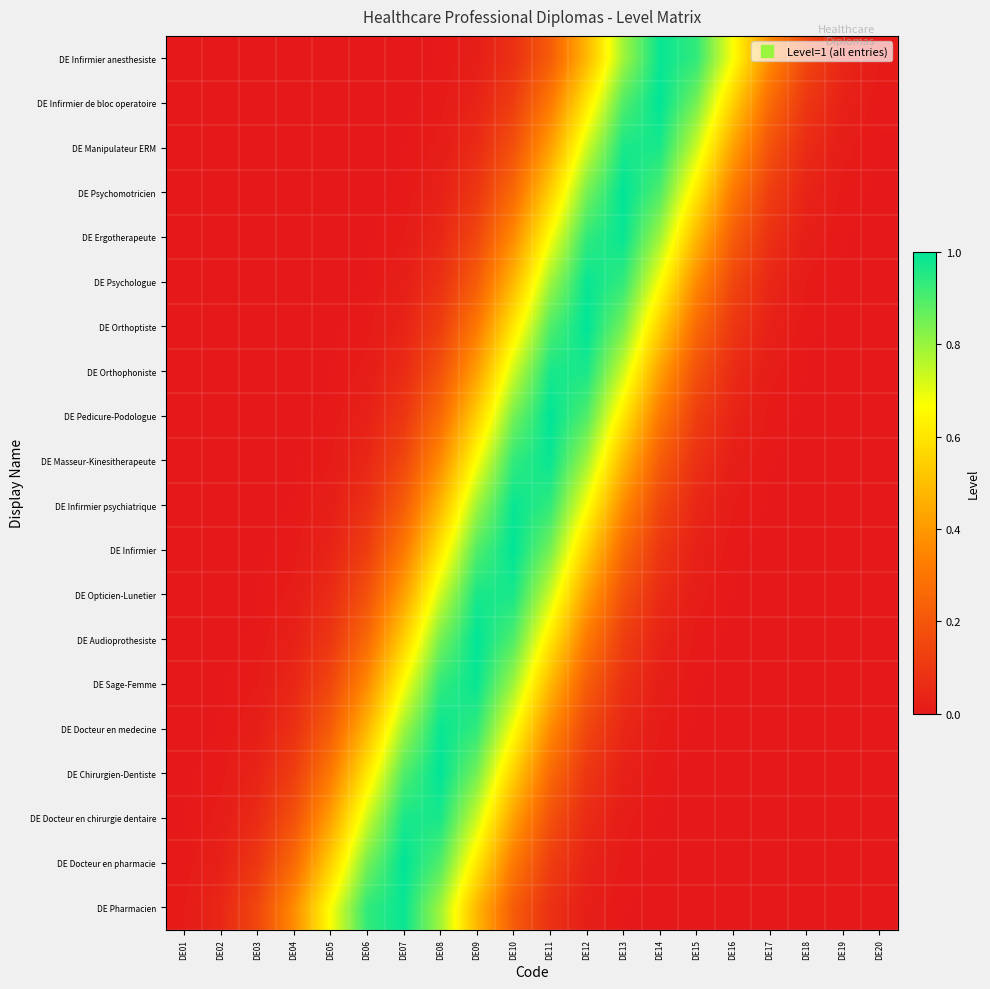

Which label corresponds to the smallest value in the chart?

DE20